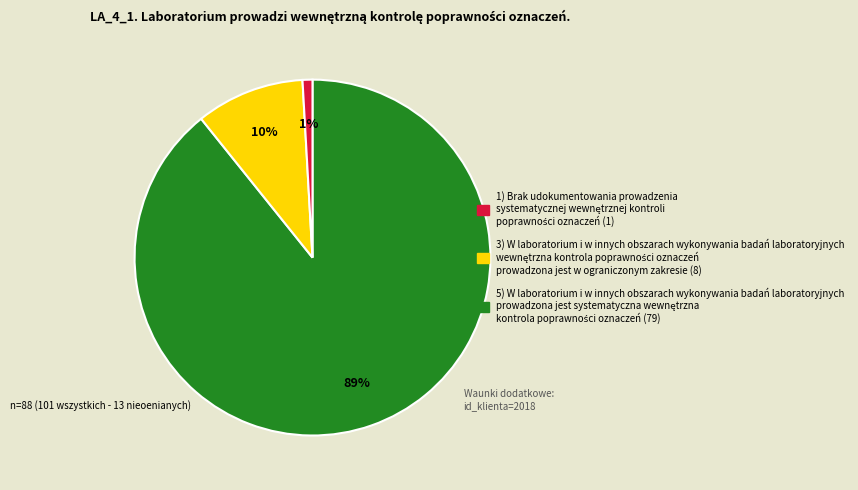

Is there a majority slice in this chart?

Yes